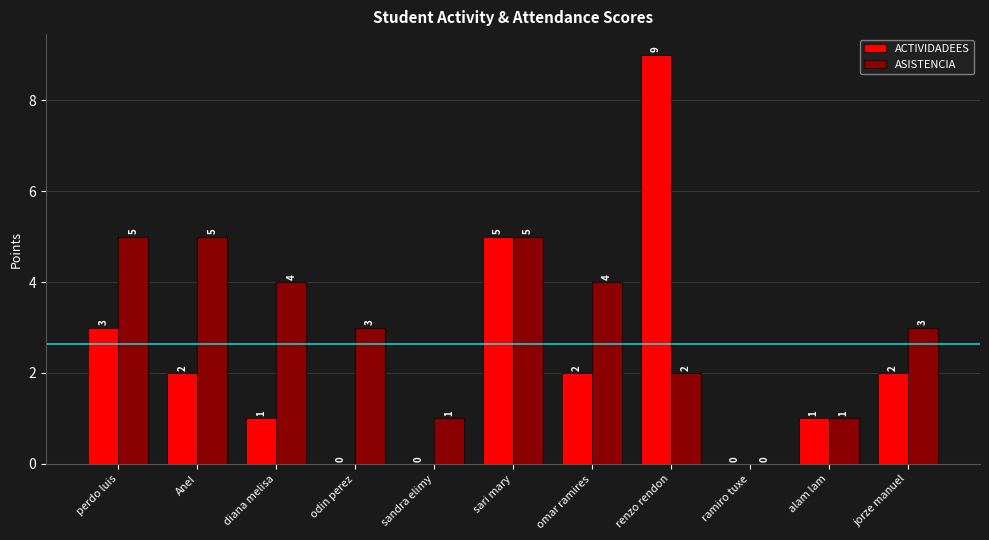

Is the value of ACTIVIDADEES at diana melisa greater than the value of ASISTENCIA at sari mary?

No